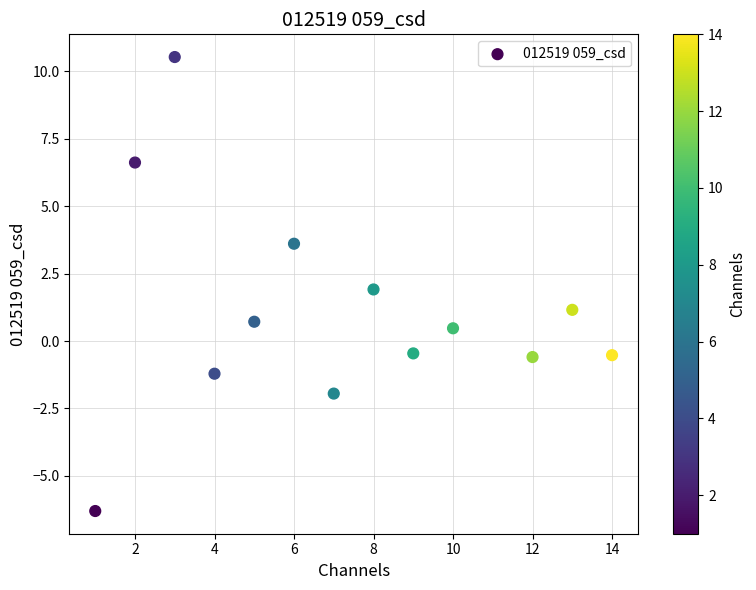

What is the range of Y values (max minus min)?

16.8